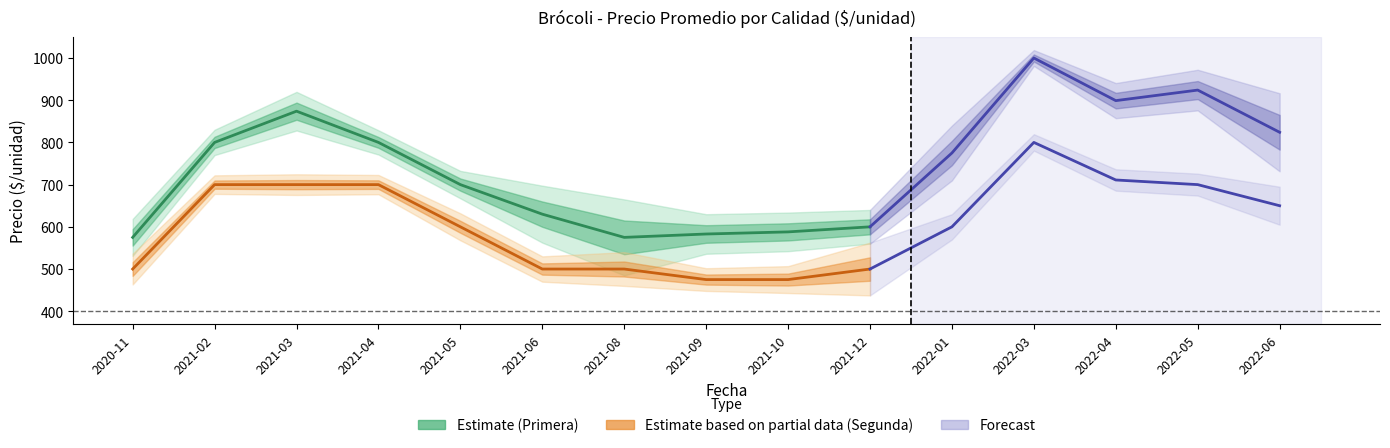

What position from the left is 2020-11?

1